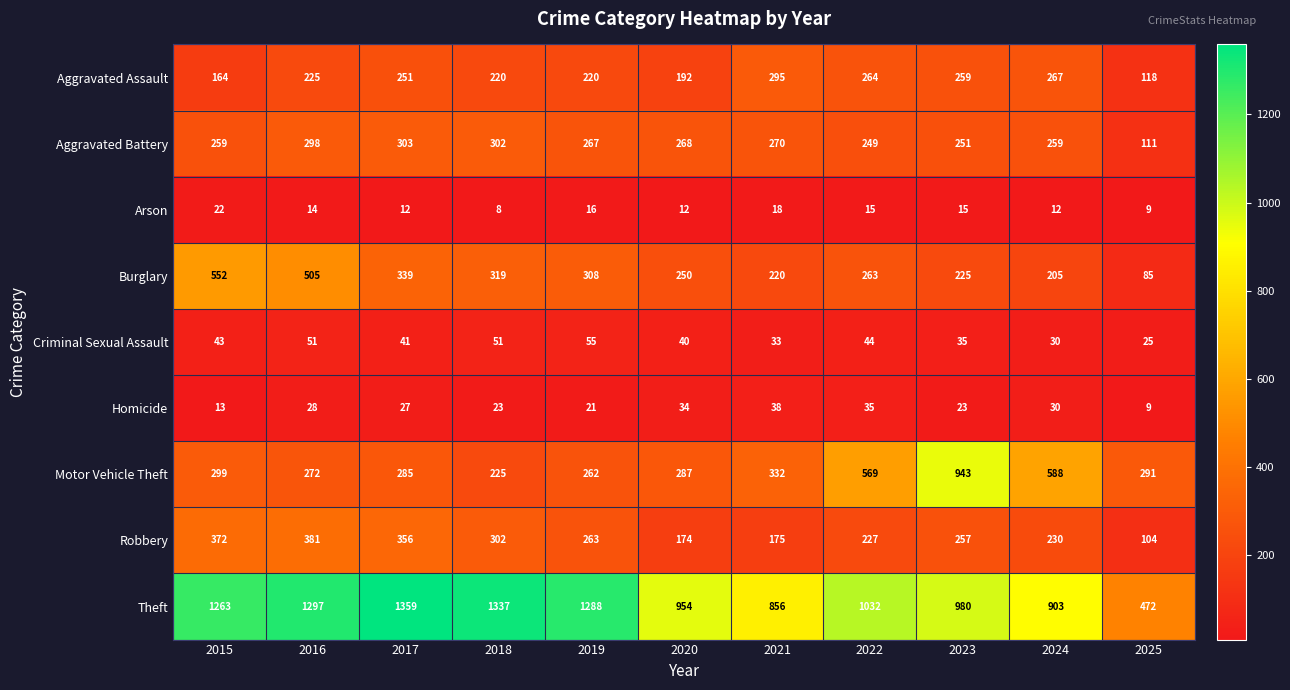

The value of Robbery at 2021 is 175. True or false?

True